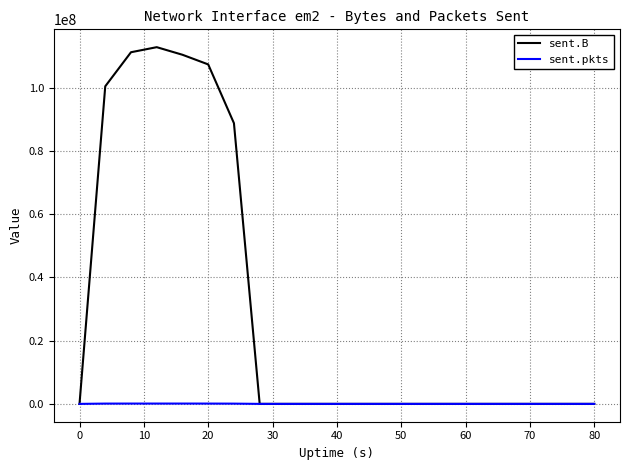

What is the maximum value for sent.pkts?

101913